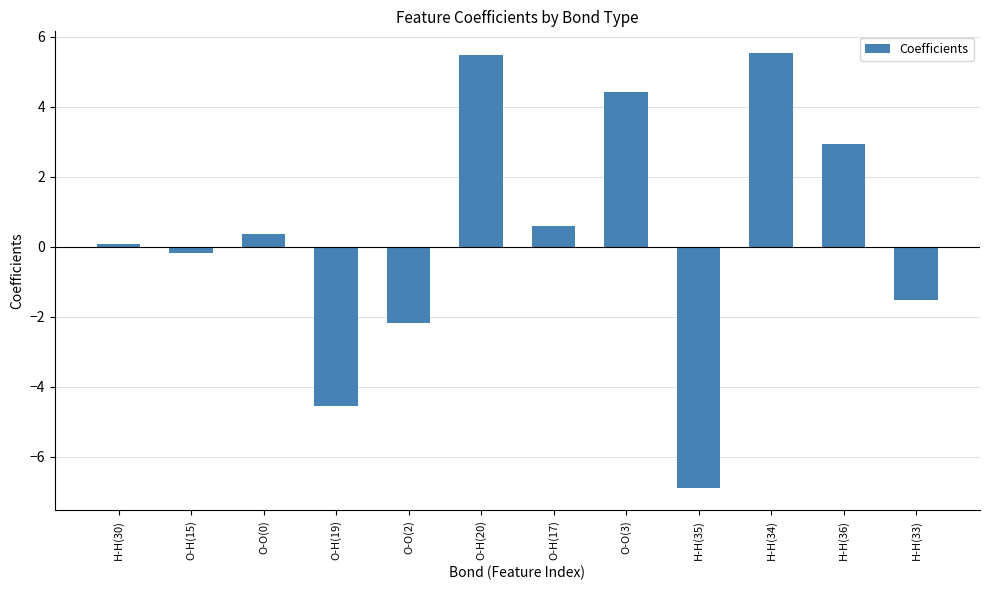

How many distinct data groups are displayed?

1